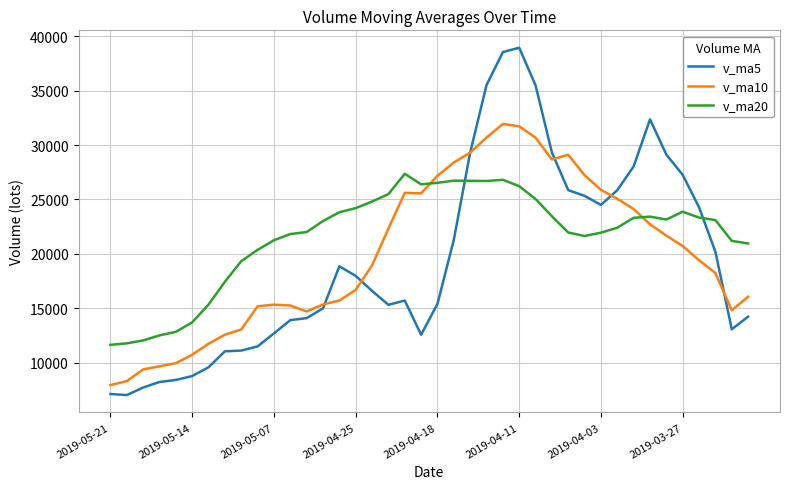

What is the minimum value shown in the chart?

7004.3